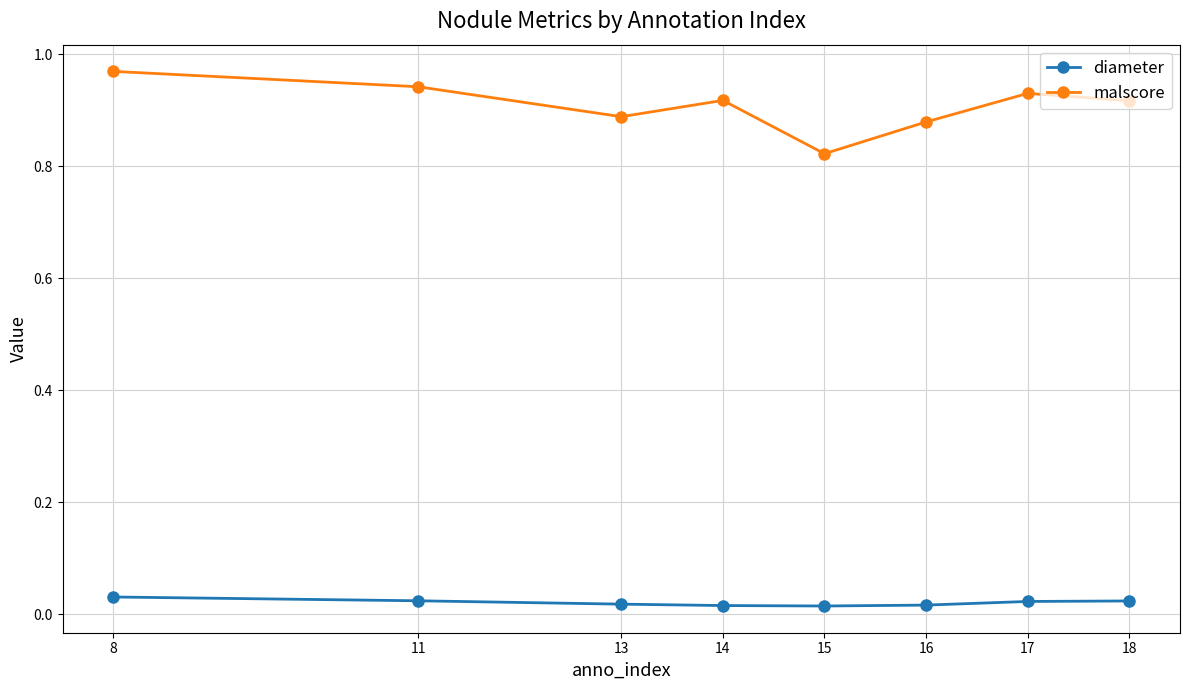

True or false: diameter and malscore cross at least once.

False